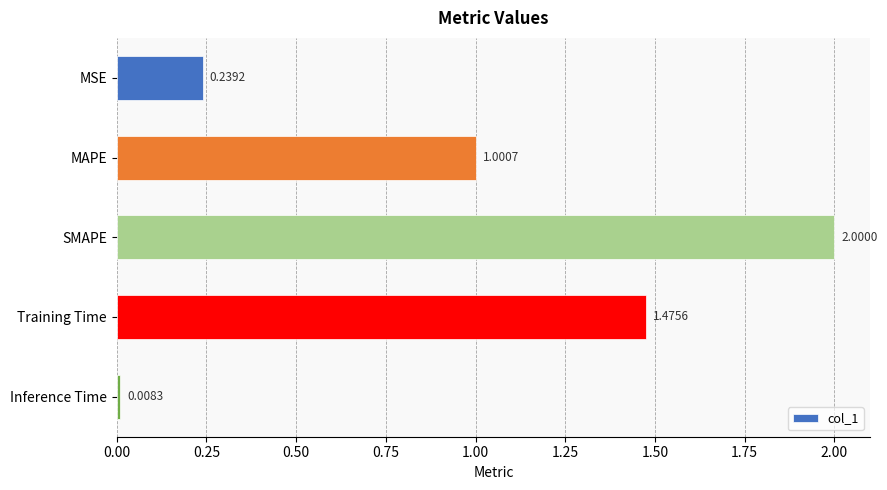

What is the label of the 1st bar from the top?

MSE